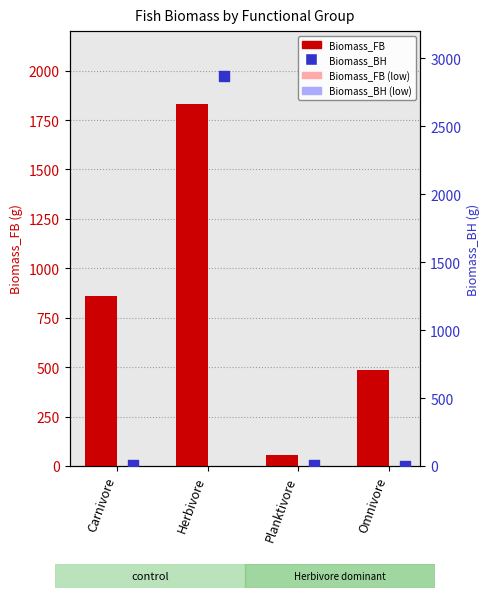

Which series has the largest total across all categories?

Biomass_FB